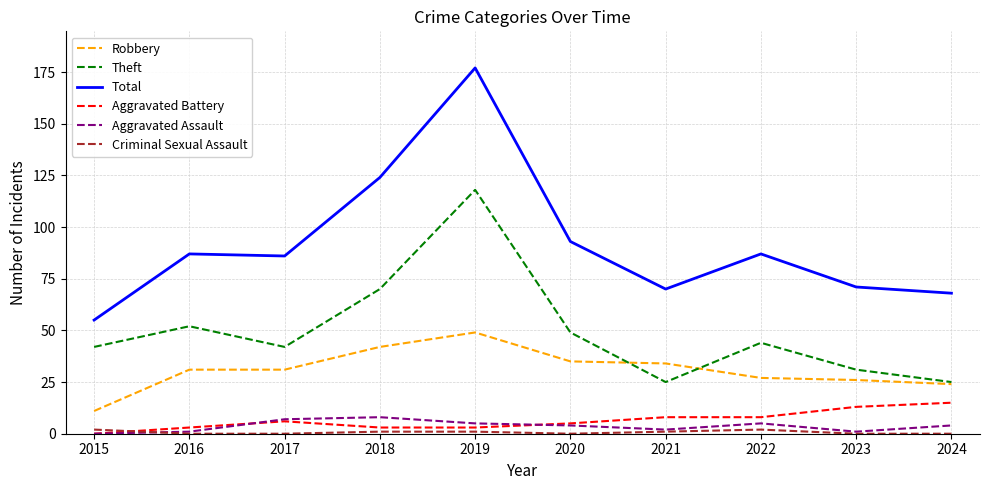

What are all the series names shown in the legend?

Robbery, Theft, Total, Aggravated Battery, Aggravated Assault, Criminal Sexual Assault